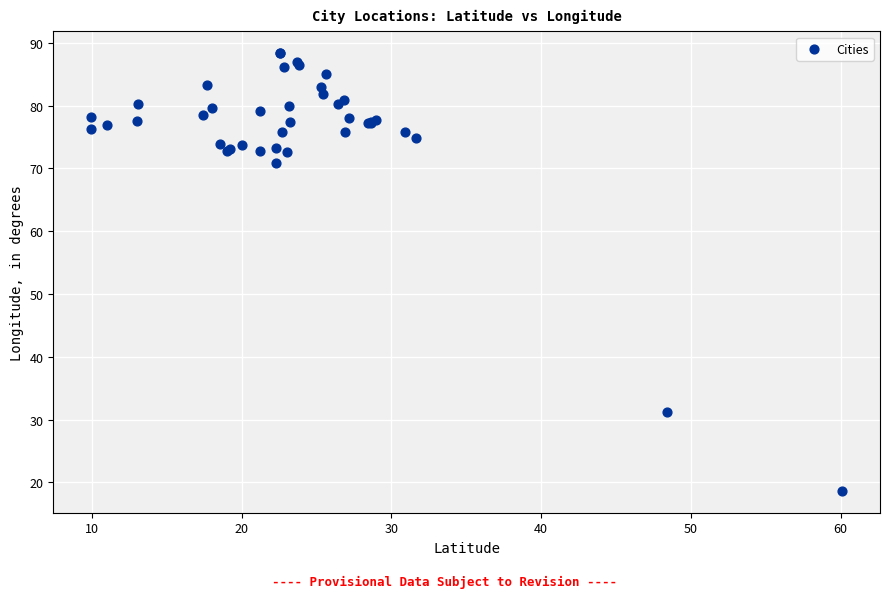

What Y value in the scatter plot is closest to 53?

70.8